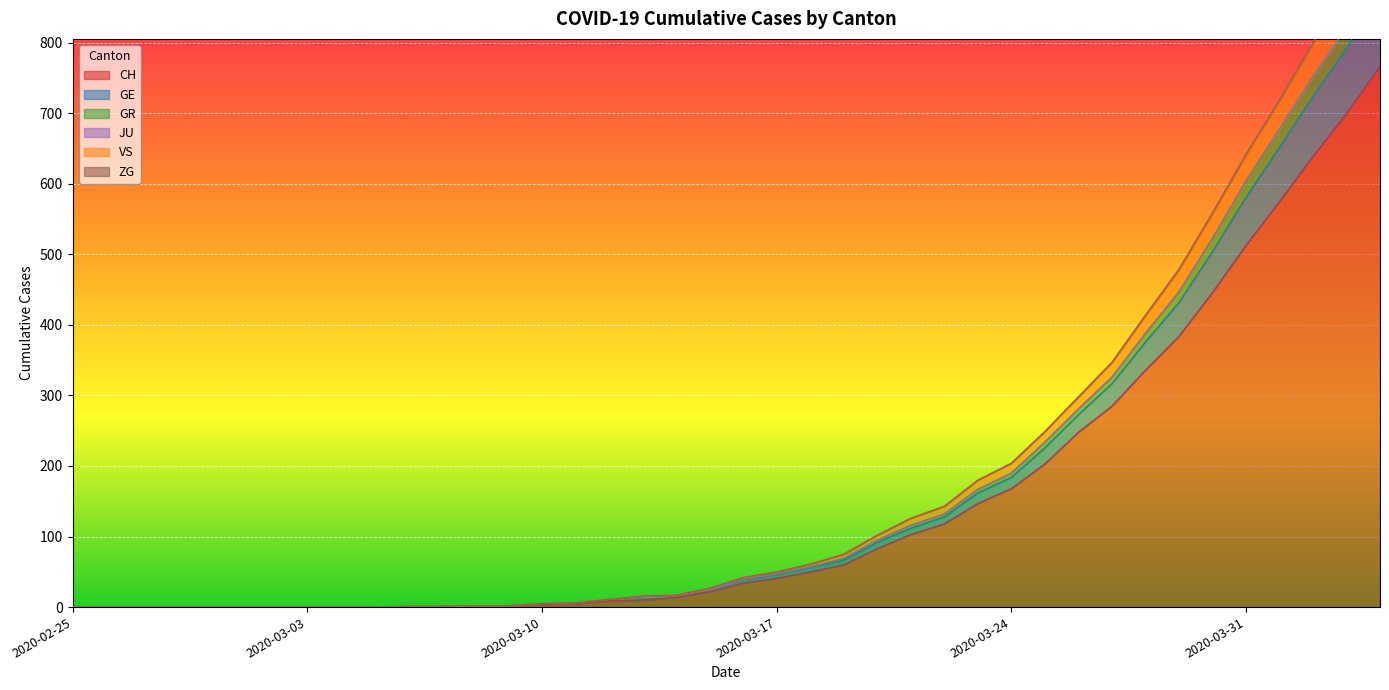

At which label does VS reach its minimum?

2020-02-25